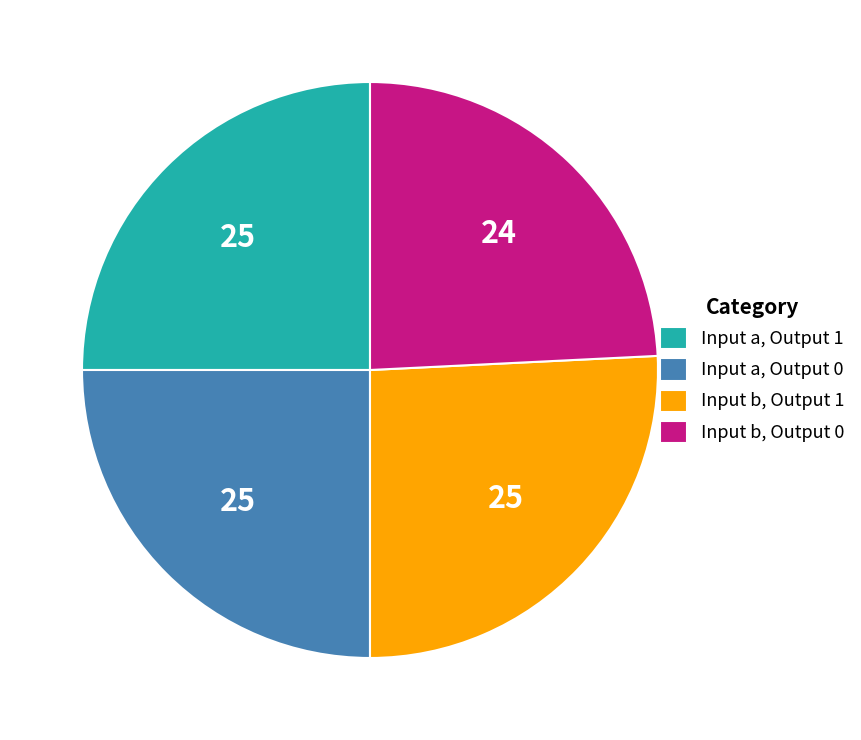

True or false: Input b, Output 1 accounts for 26% of the total.

True